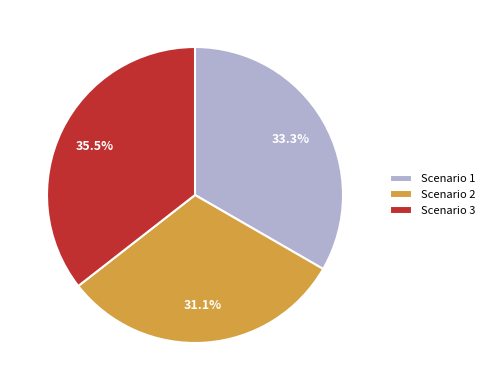

To the nearest percent, what is the average slice percentage?

33%